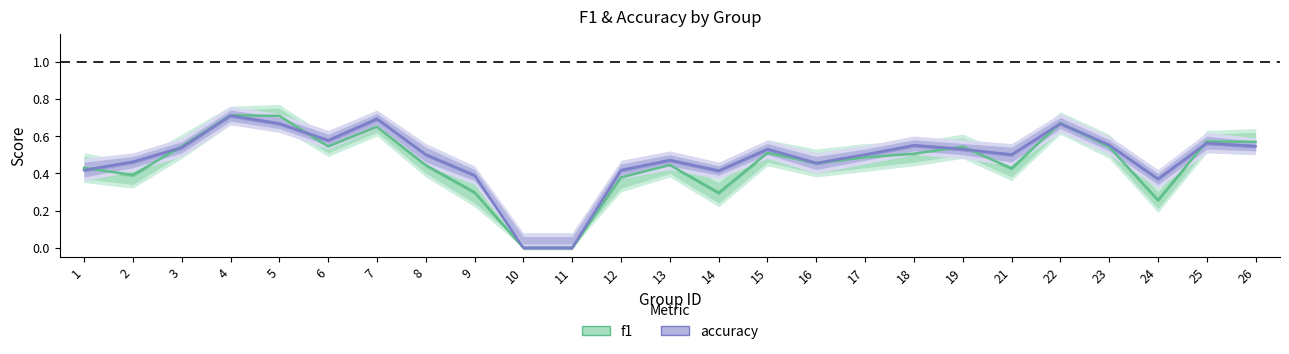

Rank the series at 3 from highest to lowest value.

f1, accuracy